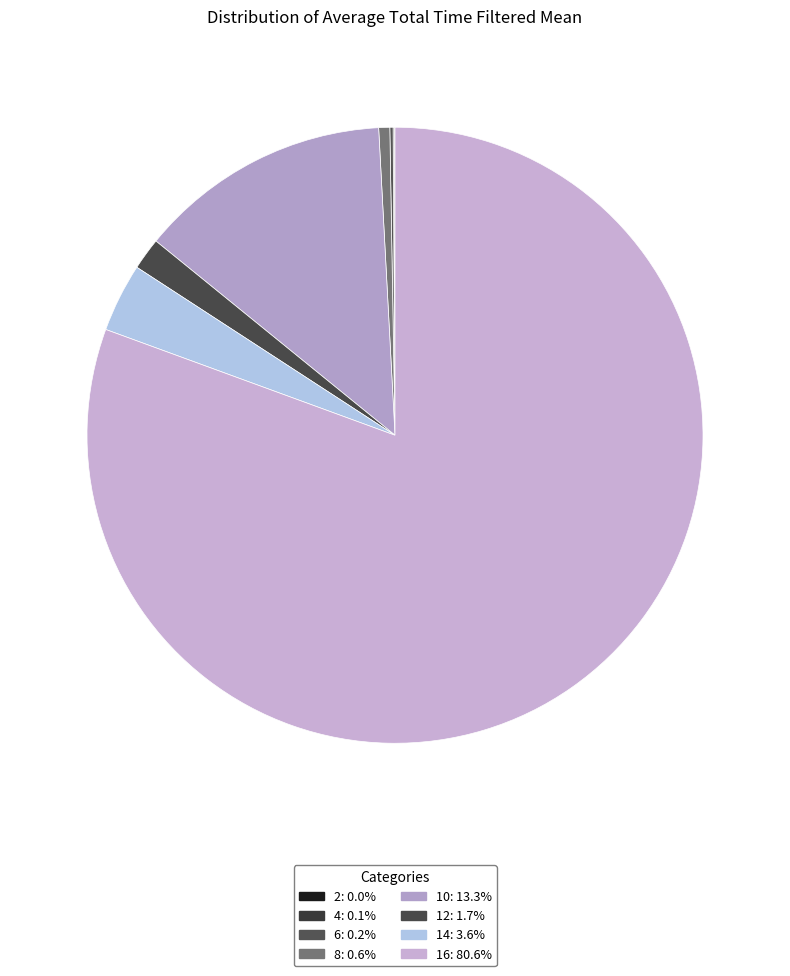

To the nearest percent, what is the difference between the 14 and 12 slice percentages?

2%